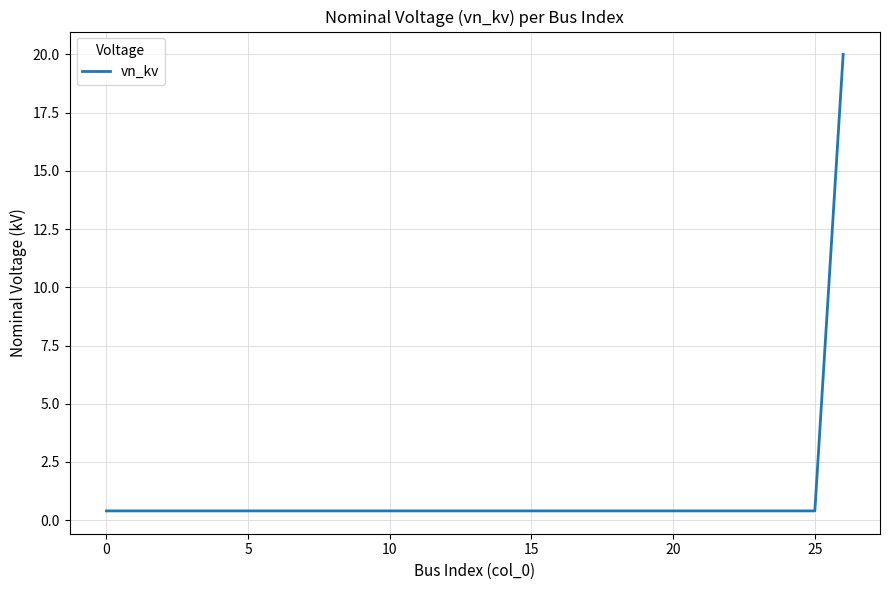

What is the difference between the maximum and minimum values?

19.6